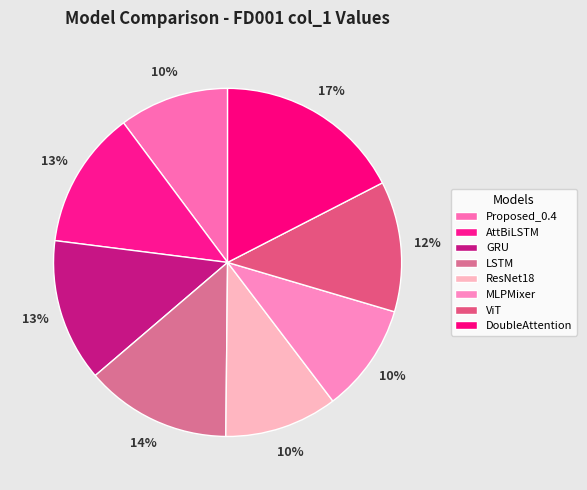

What percentage is the LSTM slice, to the nearest percent?

14%